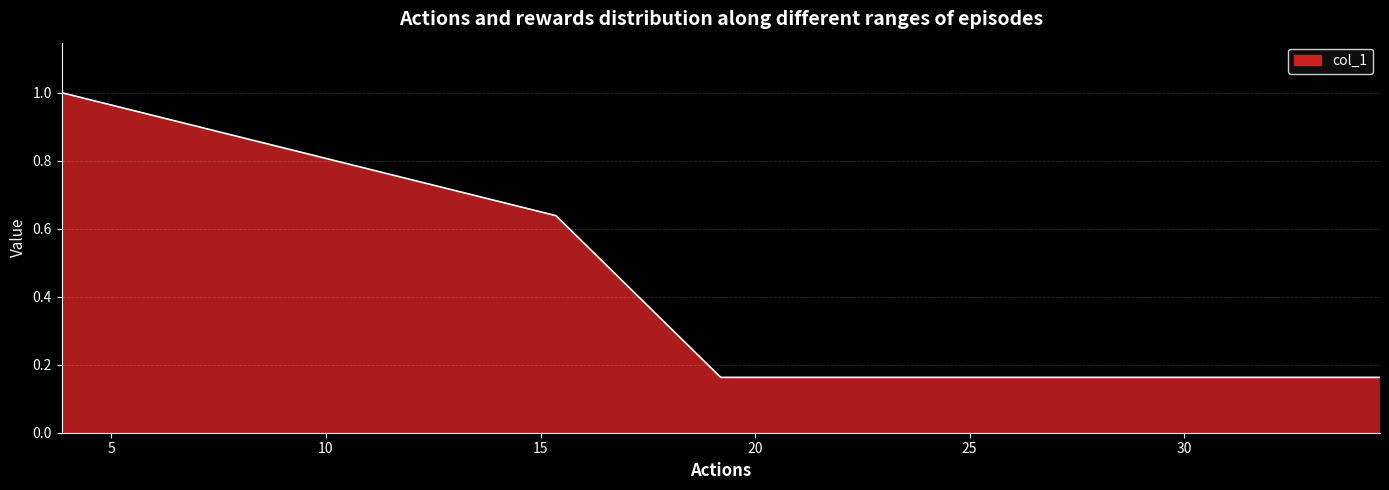

What is the maximum value shown in the chart?

1.0